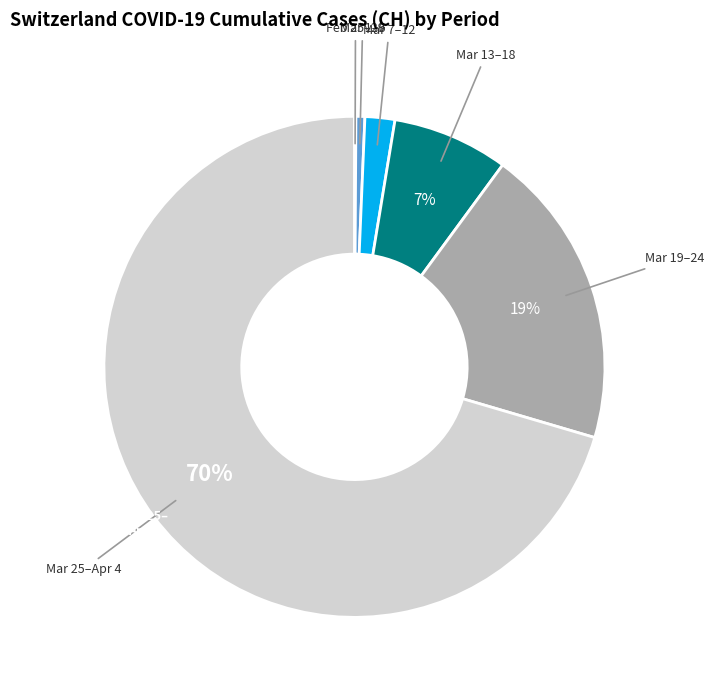

Is there a majority slice in this chart?

Yes